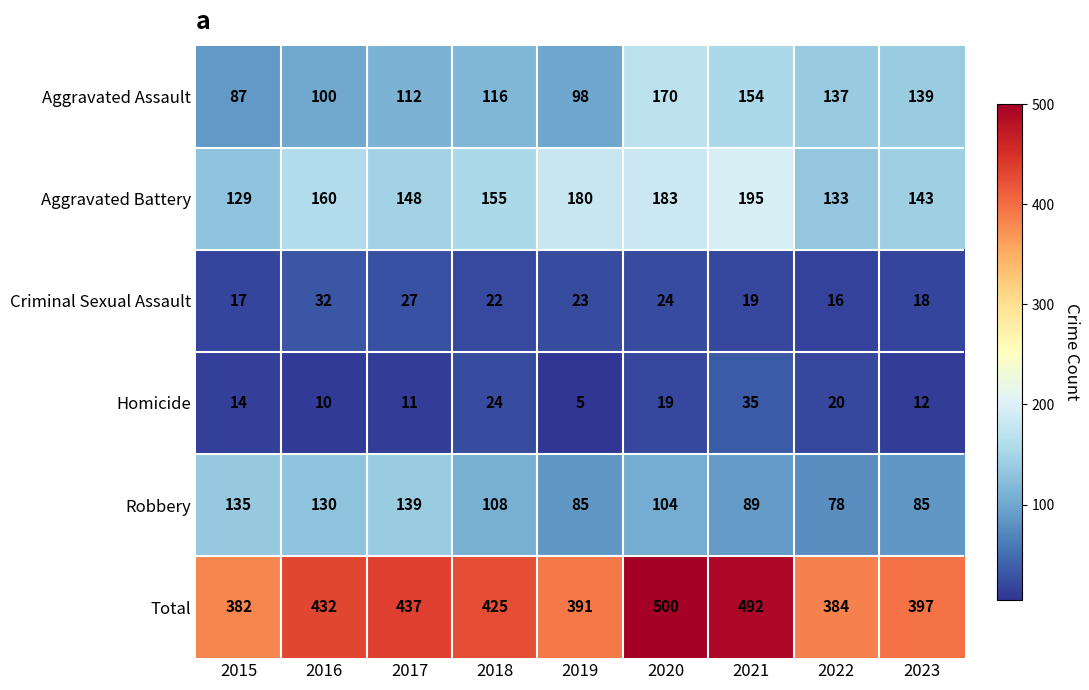

Is it true that Robbery equals 108 at 2018?

True